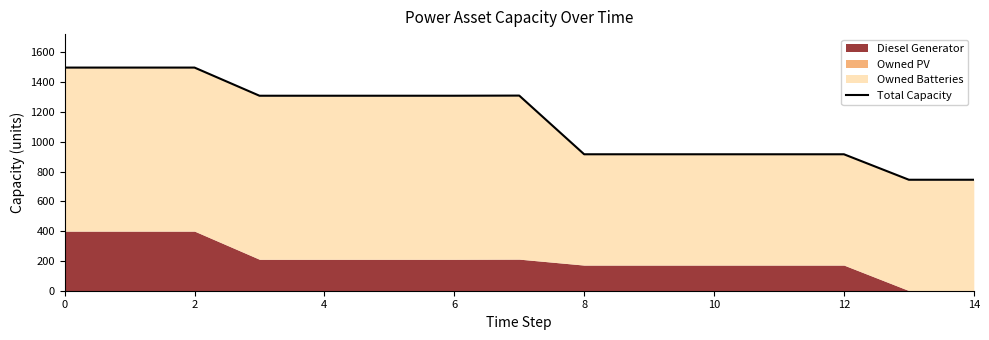

Where is the data nearest to the value 1121?

6